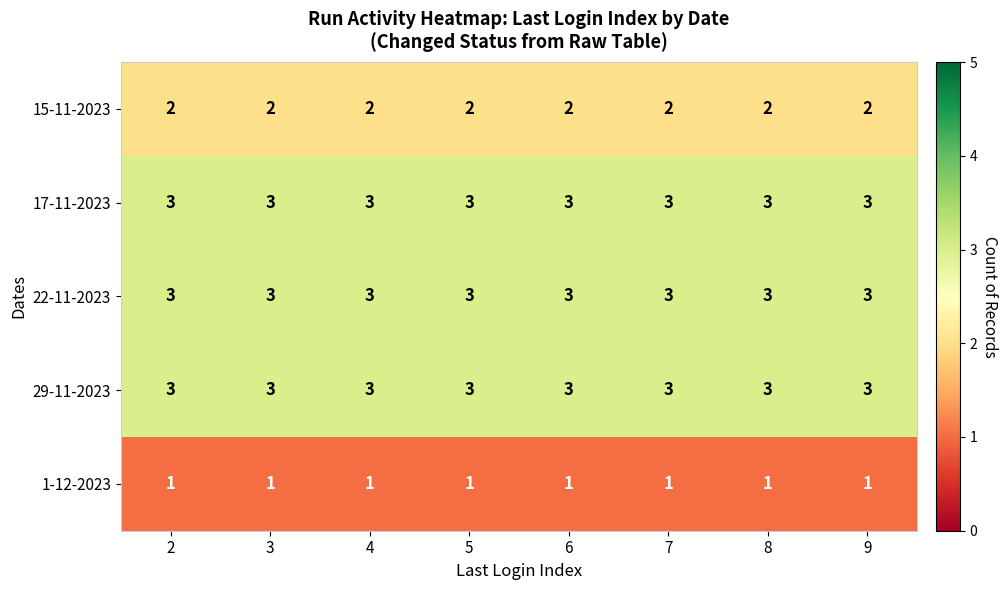

The value of 15-11-2023 at 7 is 1. True or false?

False